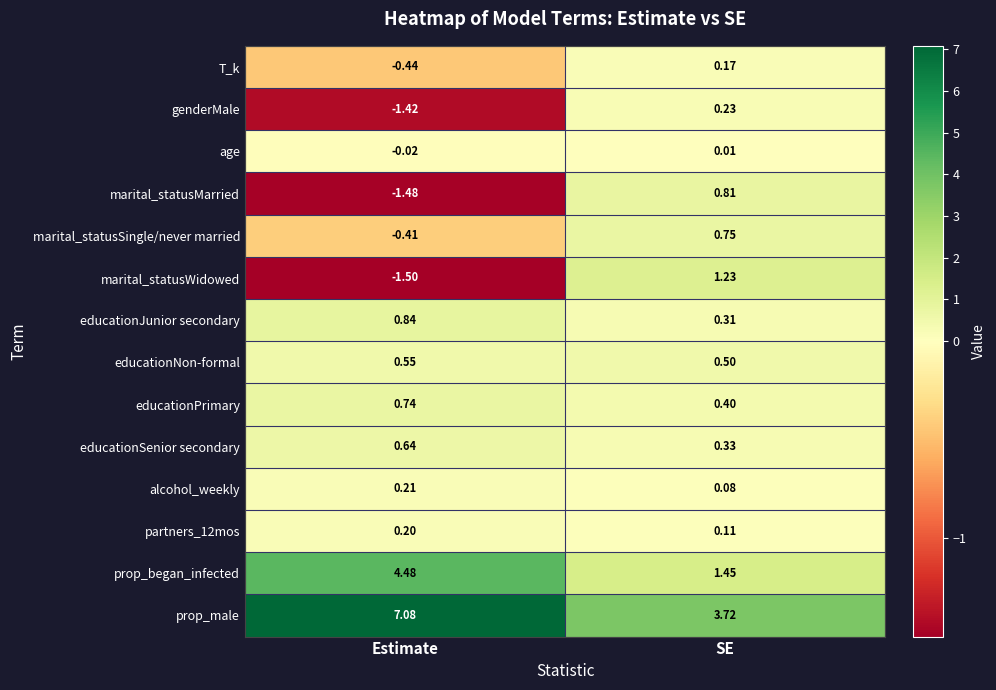

Which series changed the most between Estimate and SE?

prop_male